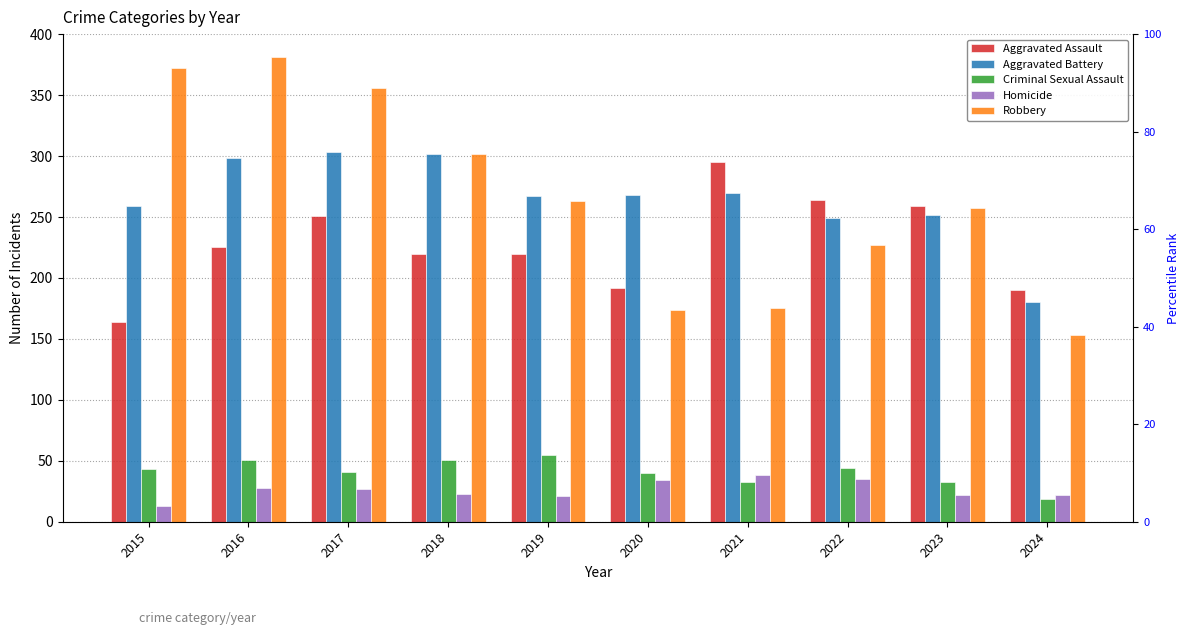

What is the spread (max minus min) of values at 2017?

329